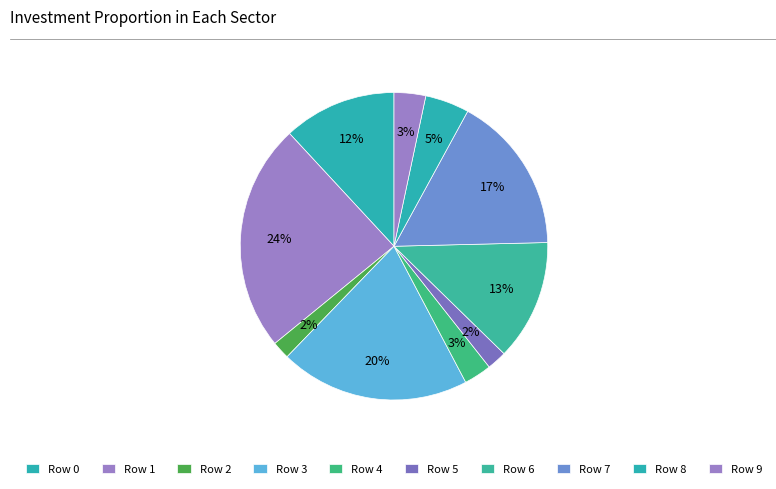

Is the sum of Row 9 and Row 0 greater than half?

No